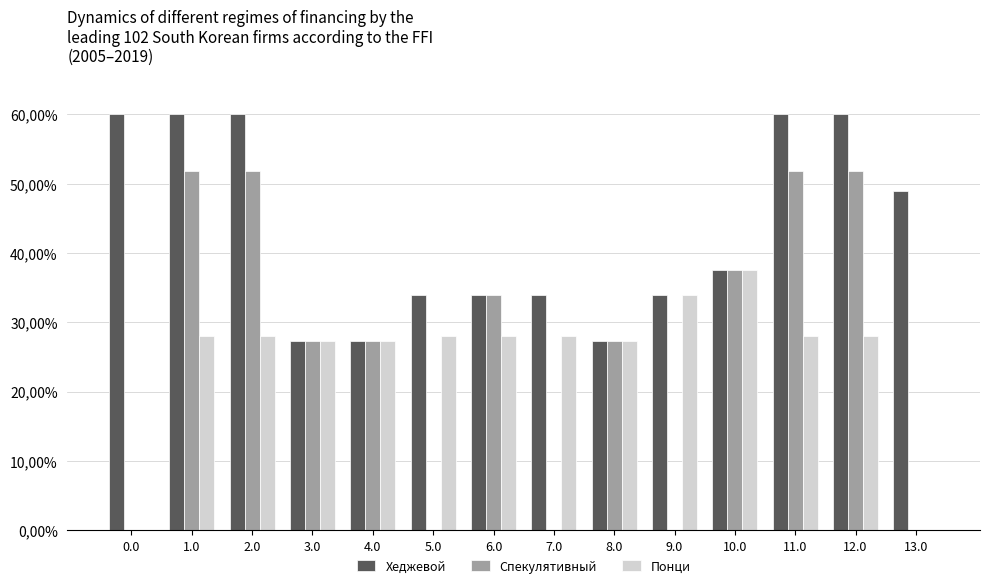

What position from the right is 4.0?

10